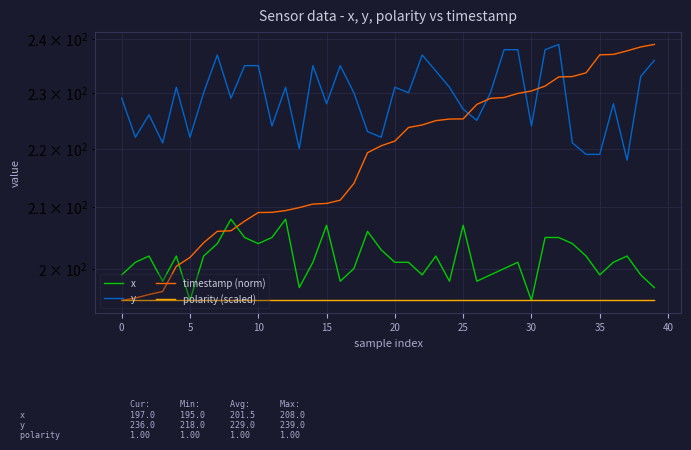

Rank the series by their average value, from lowest to highest.

polarity (scaled), x, timestamp (norm), y